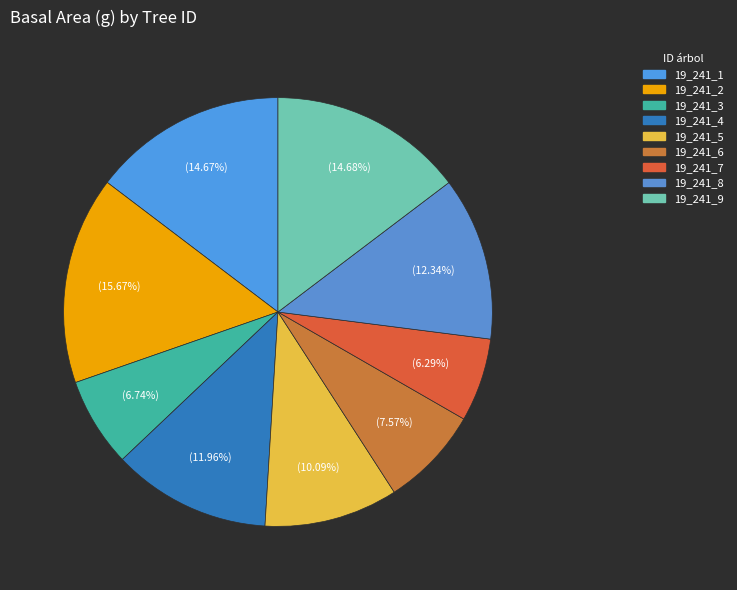

To the nearest percent, what percentage of the pie is 19_241_8?

12%